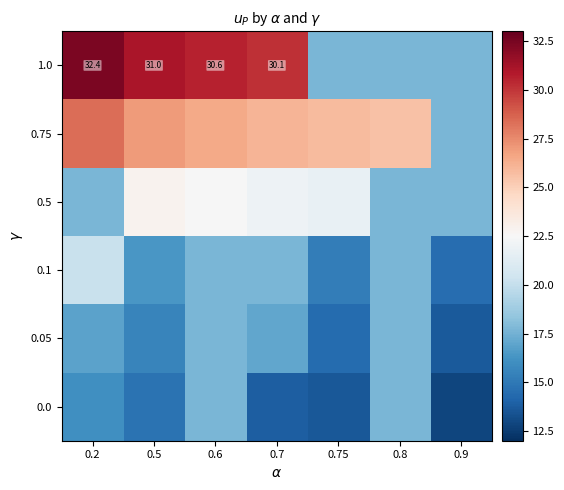

Where does the 1.0 series first go above 30?

0.2